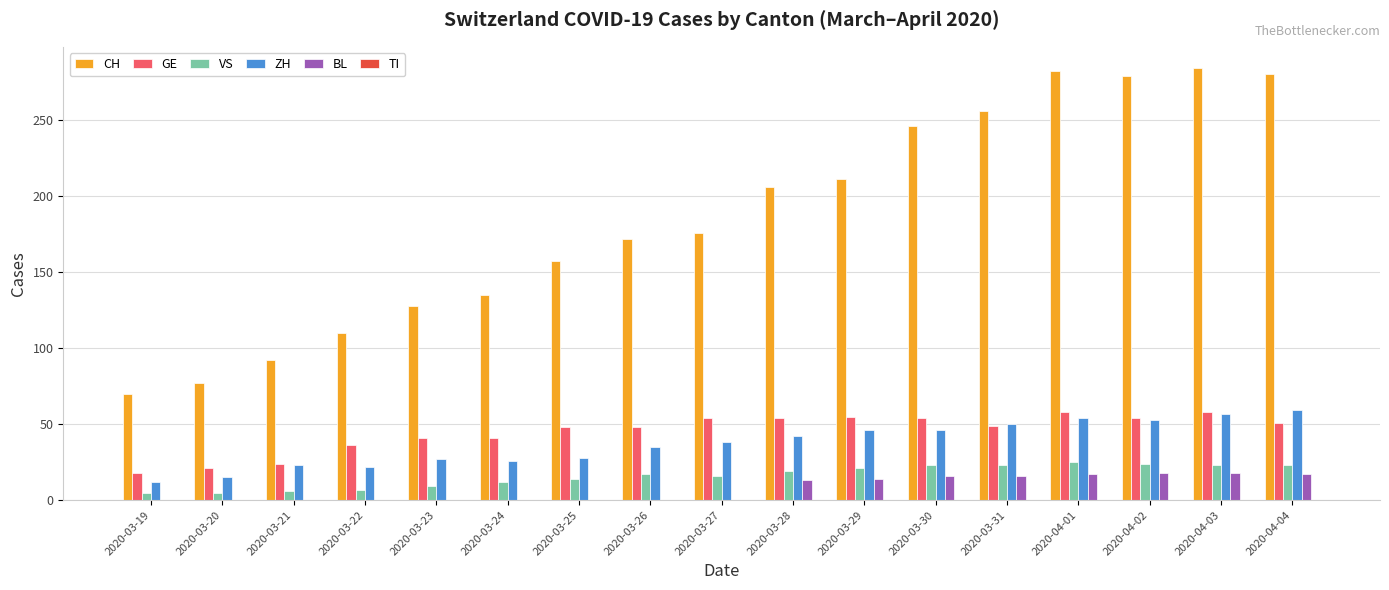

True or false: BL has a value of 0 at 2020-03-23.

True